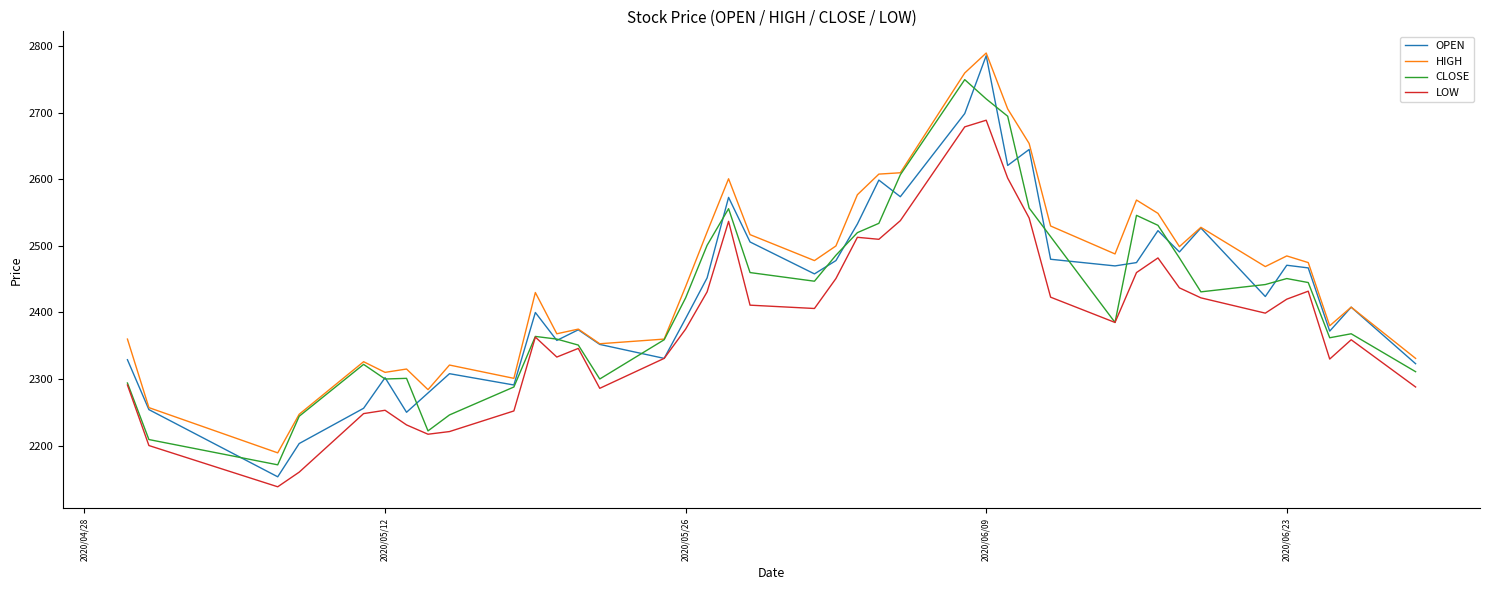

Which series has the largest range (max minus min)?

OPEN